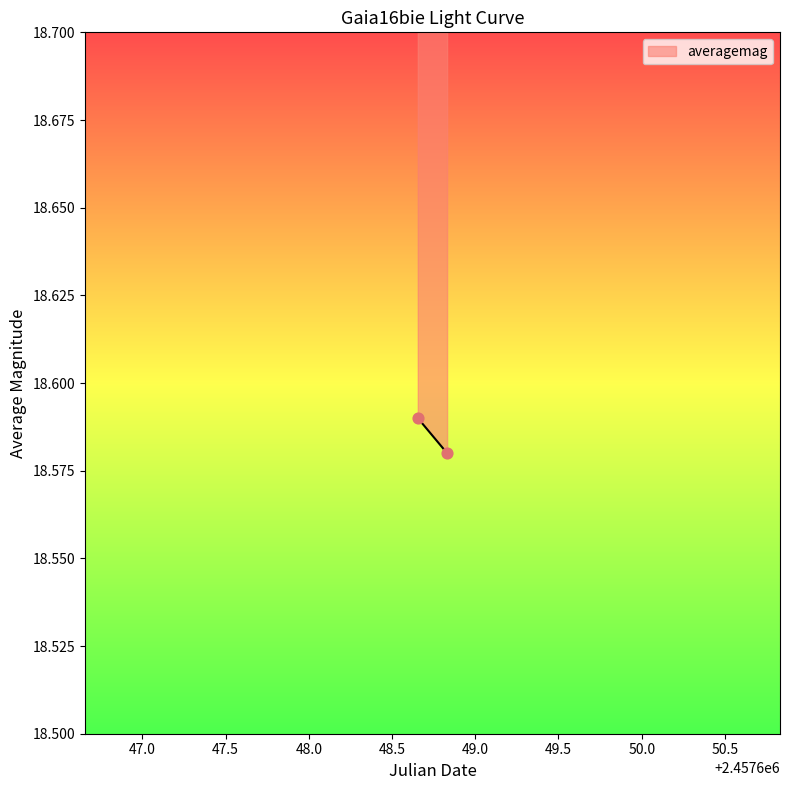

How many data points are displayed?

2